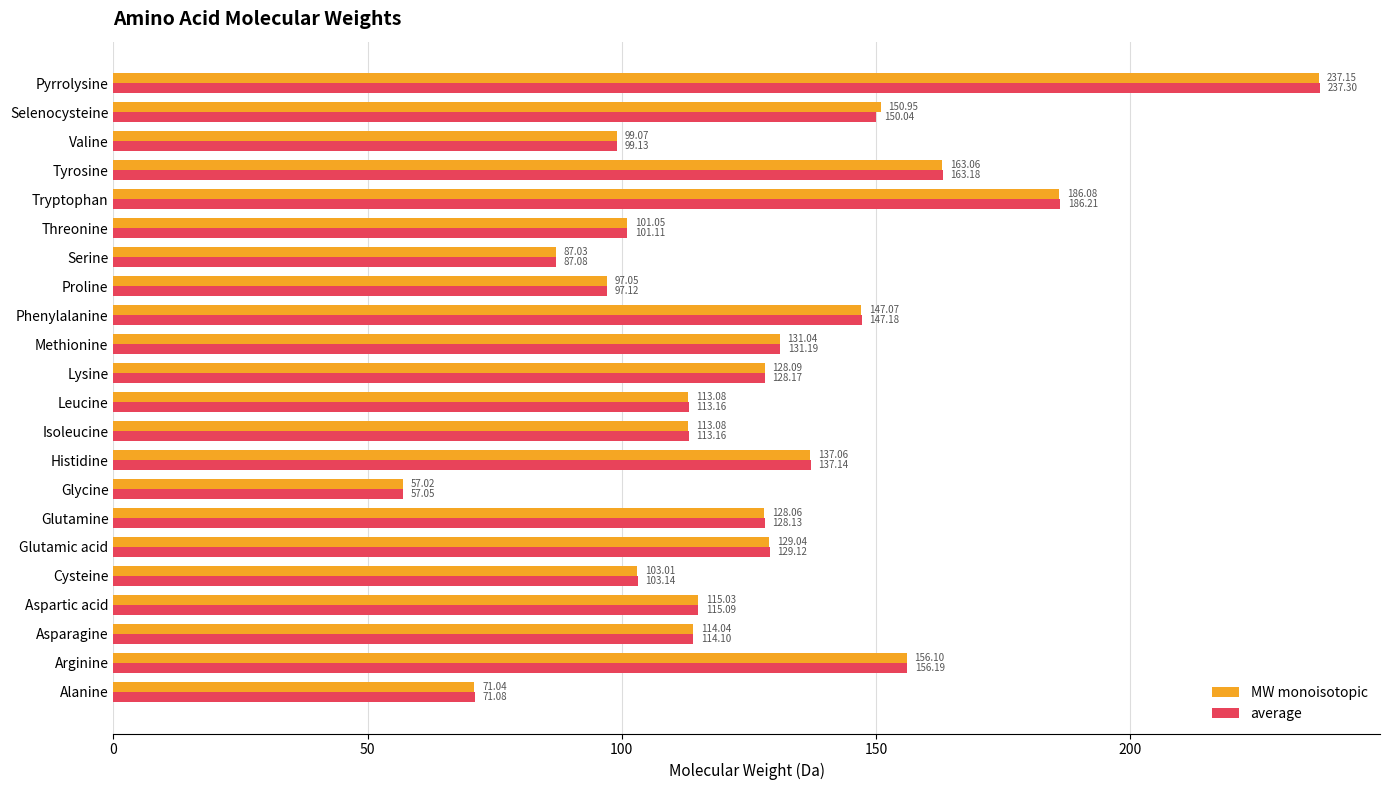

Which series has the largest range (max minus min)?

average